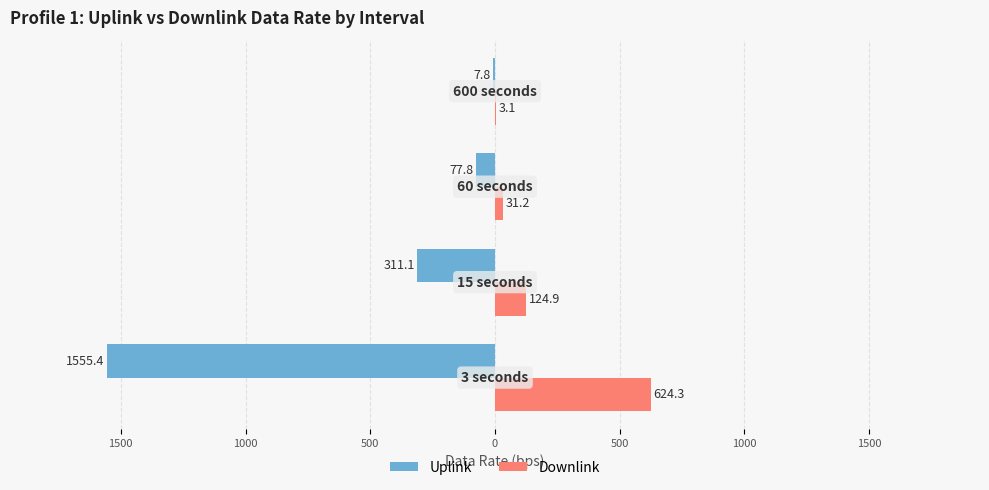

What are all the series names shown in the legend?

Uplink, Downlink